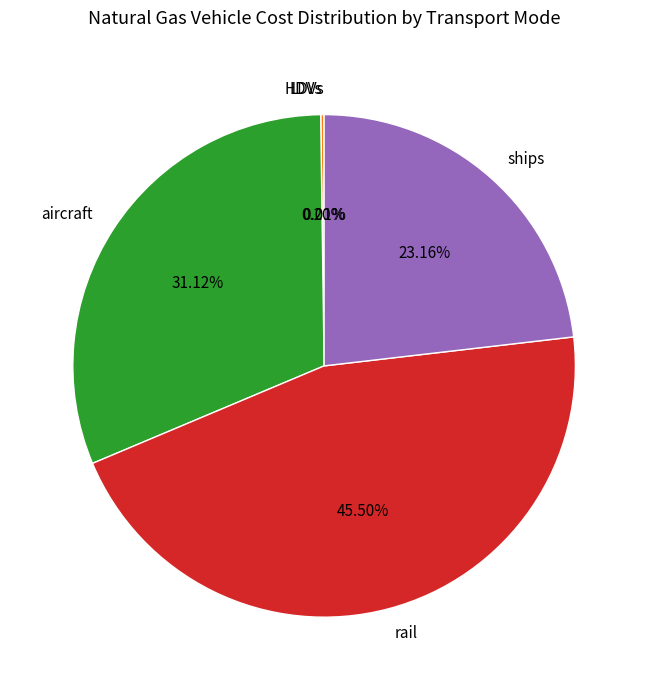

Between ships and aircraft, which is larger?

aircraft